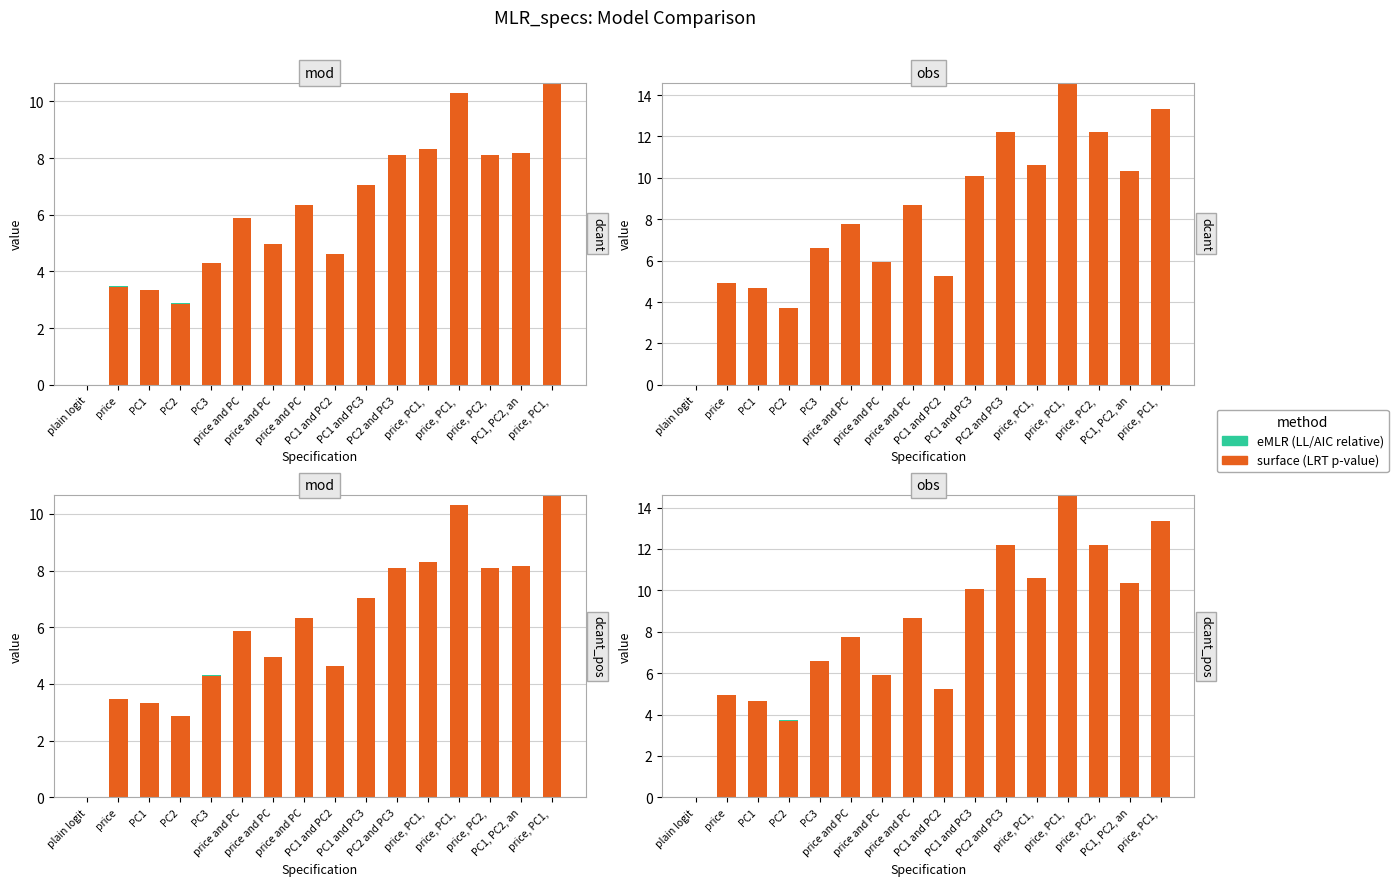

What is the label of the 8th bar from the left?

price and PC